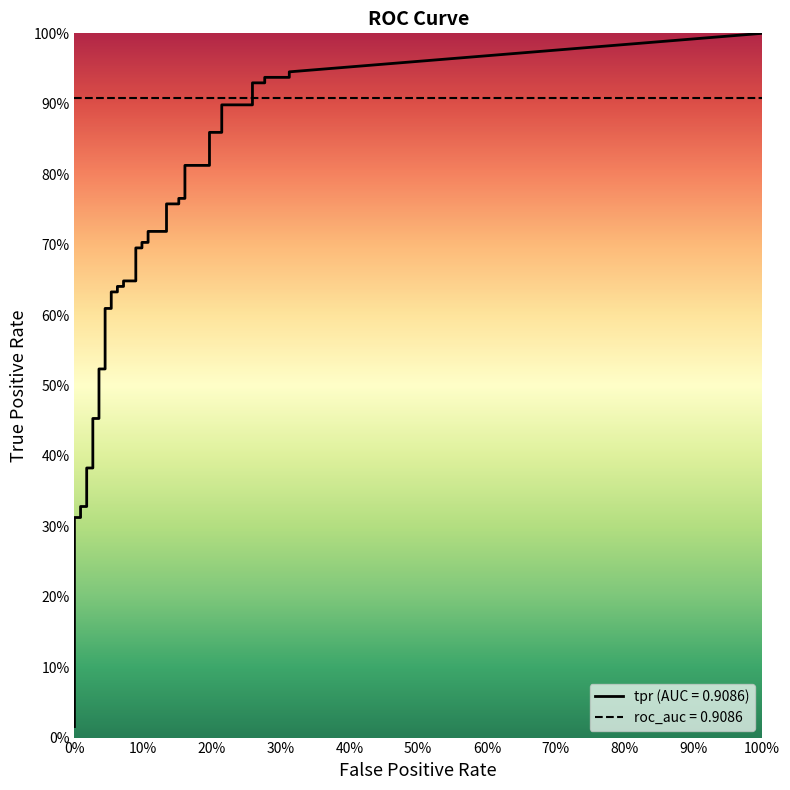

What position from the right is 13?

27